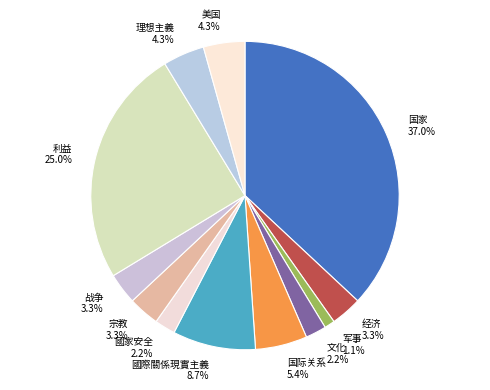

Does 战争 account for over 50% of the chart?

No